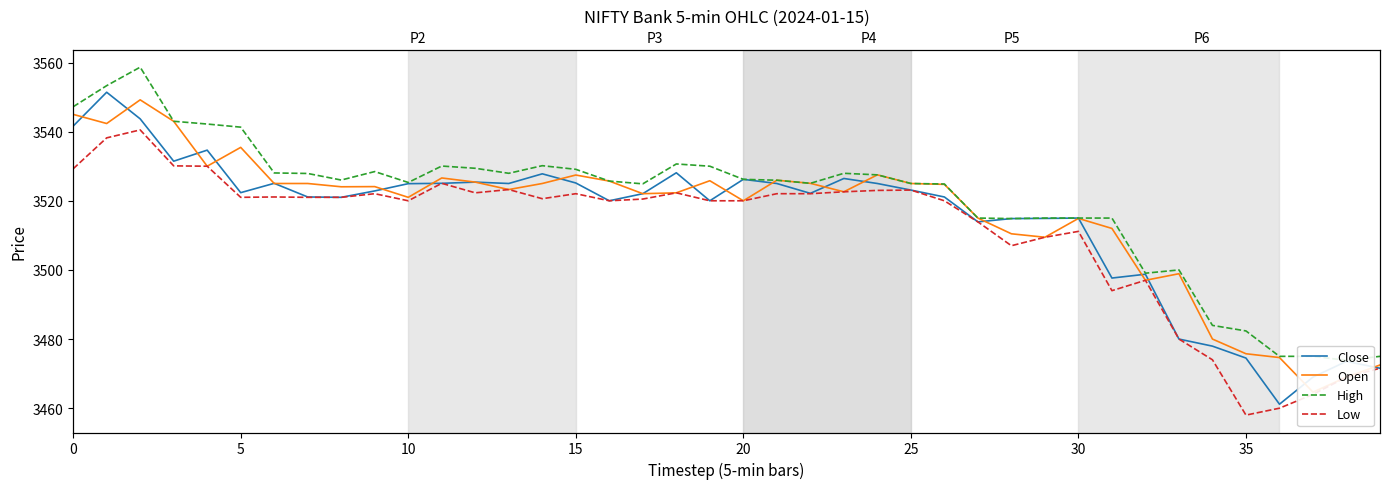

True or false: Low and Open cross at least once.

False